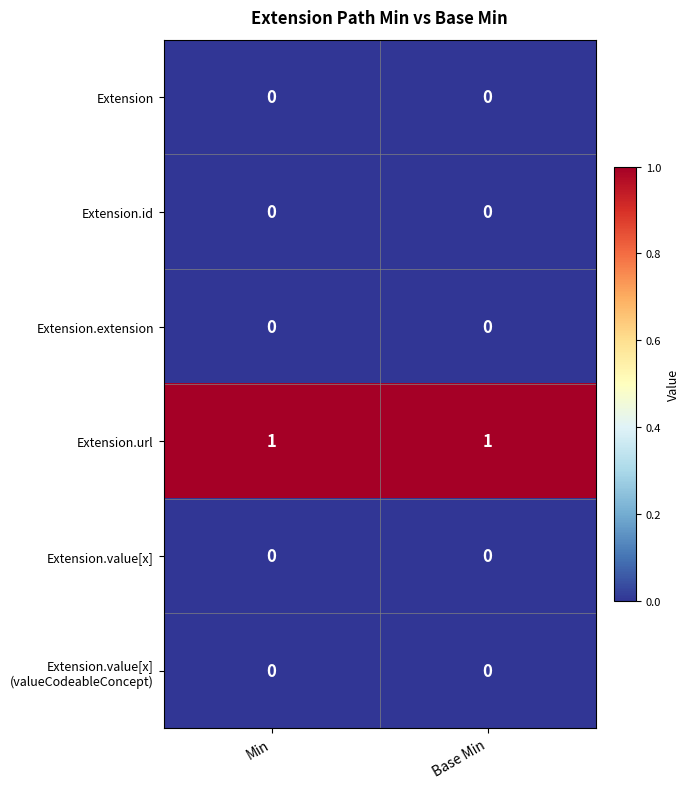

The Extension.url series shows 1 at Base Min. True or false?

True